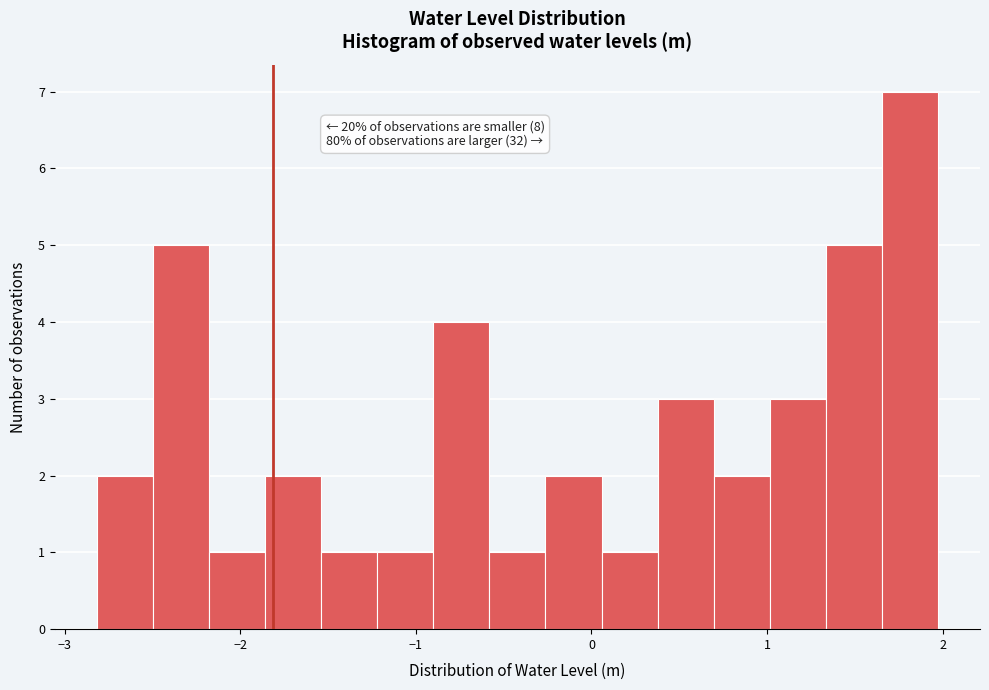

Around what value on the x-axis is the tallest bar? Give the approximate position of its centre, as read against the axis.

1.8